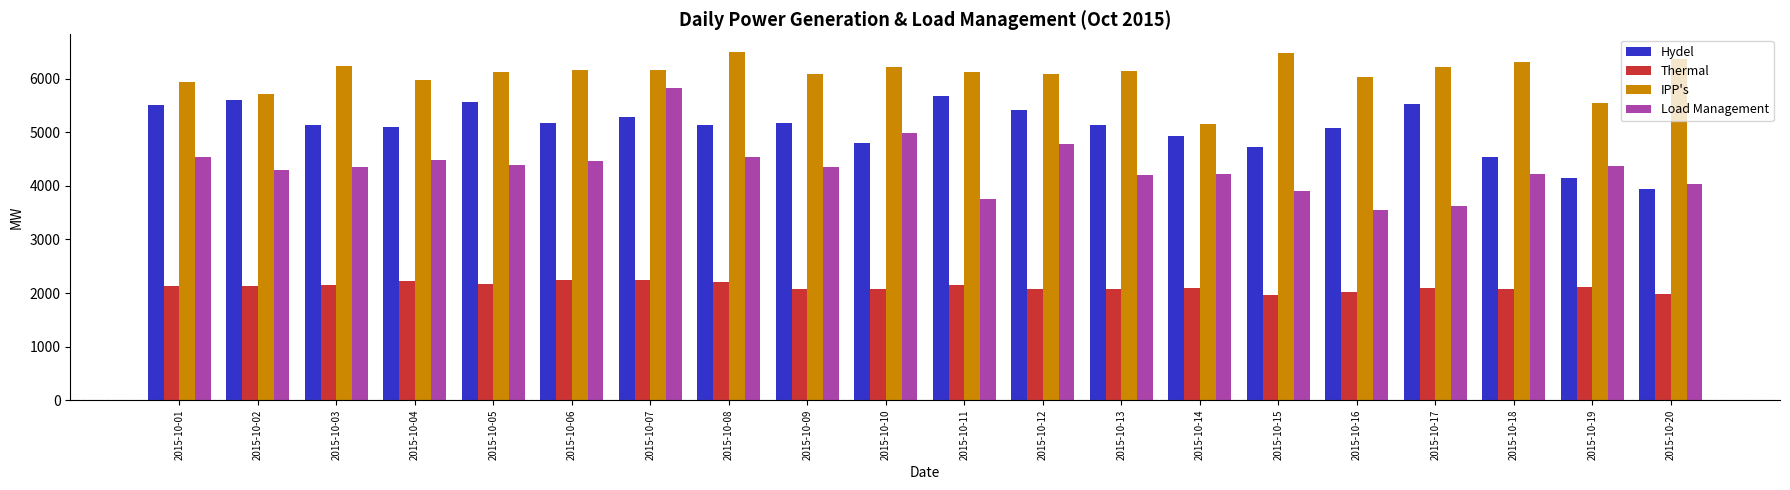

Is the value of Hydel at 2015-10-20 greater than the value of IPP's at 2015-10-17?

No